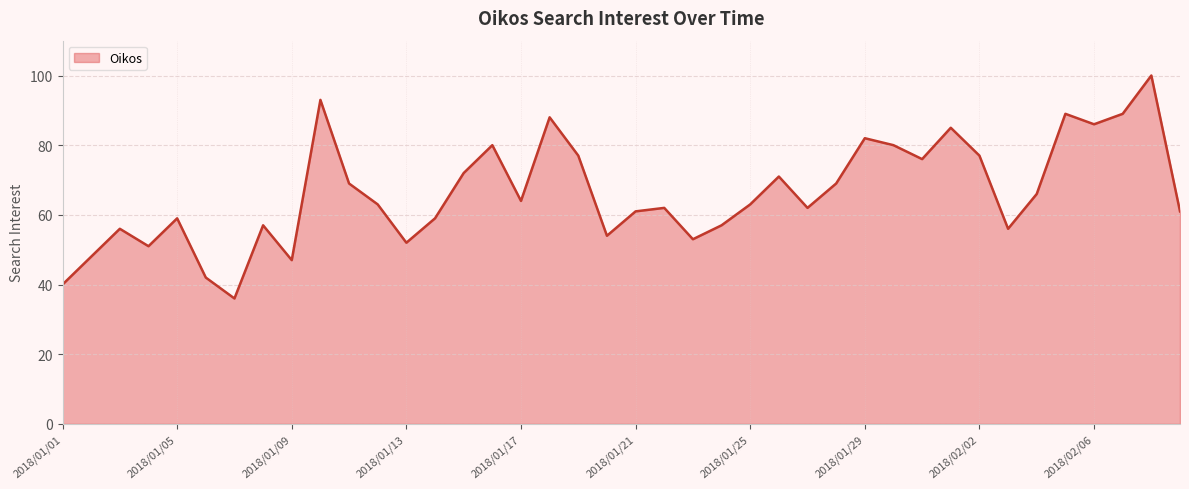

What is the minimum value shown in the chart?

36